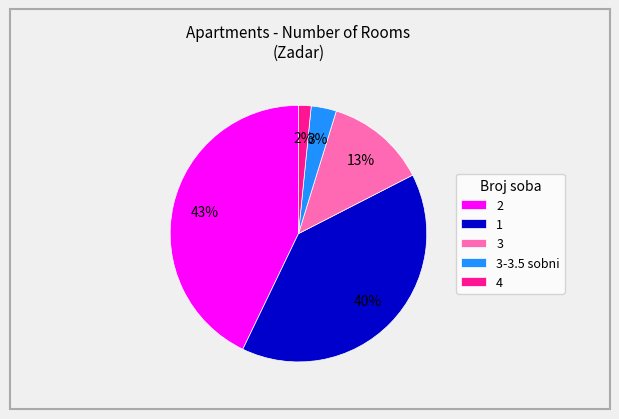

To the nearest percent, what is the average slice percentage?

20%